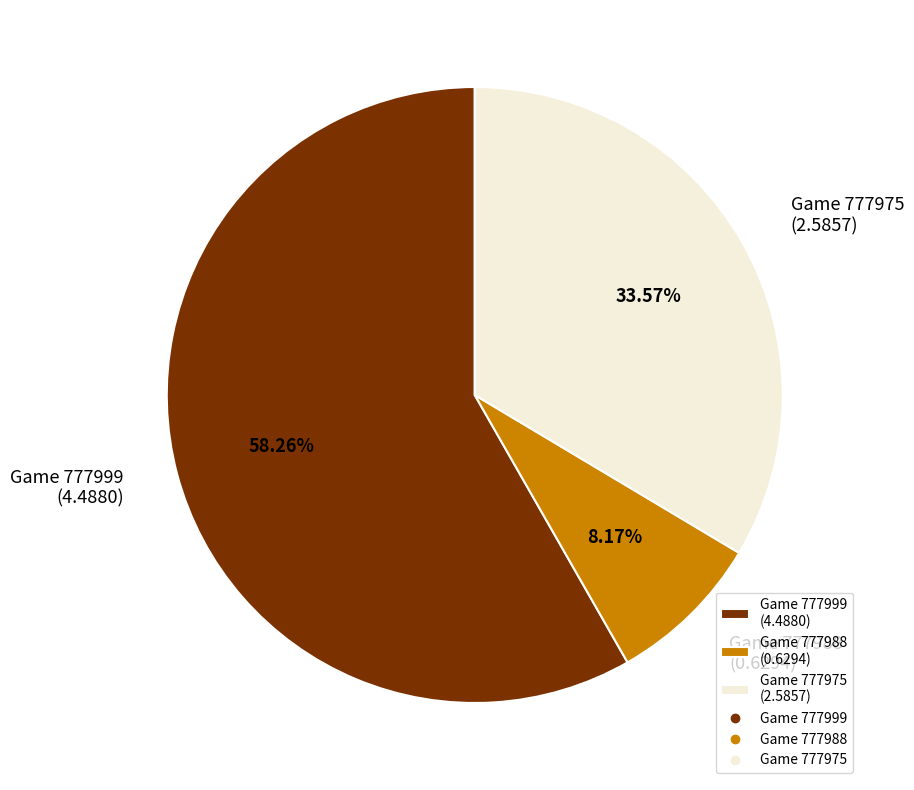

Combined, do Game 777975 (2.5857) and Game 777988 (0.6294) account for over 50%?

No